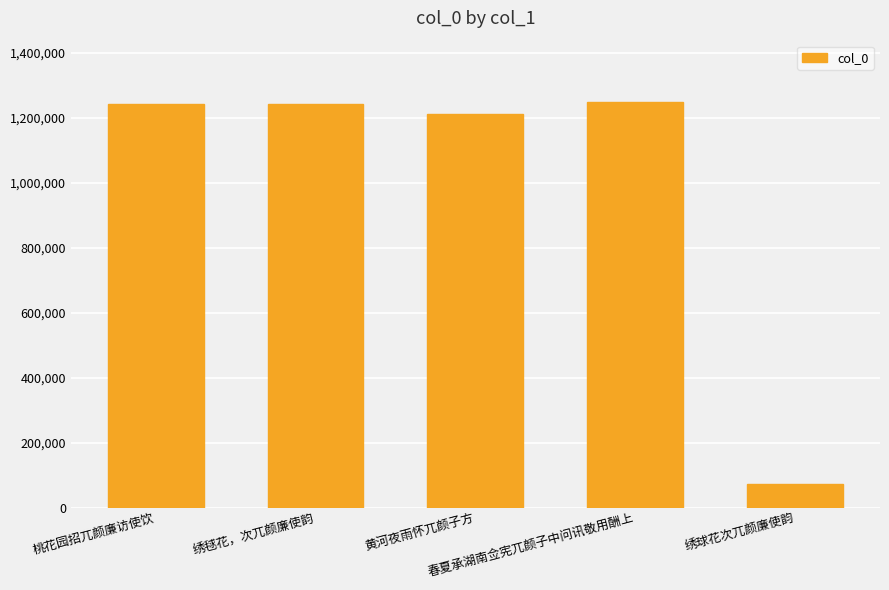

What is the change in value from 绣毬花，次兀颜廉使韵 to 黄河夜雨怀兀颜子方?

-30851